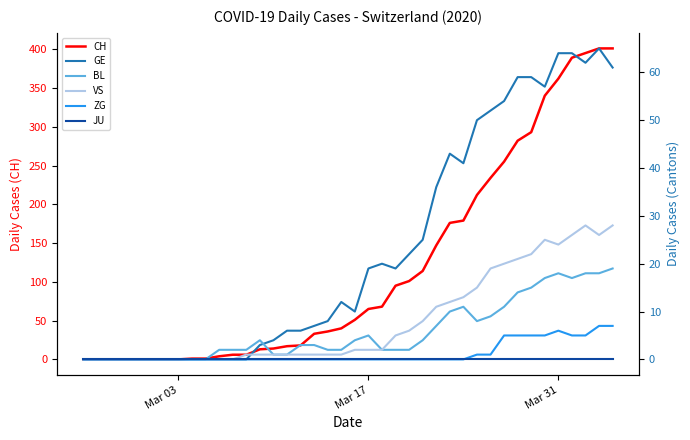

What is the difference between the maximum and minimum values in the CH series?

401